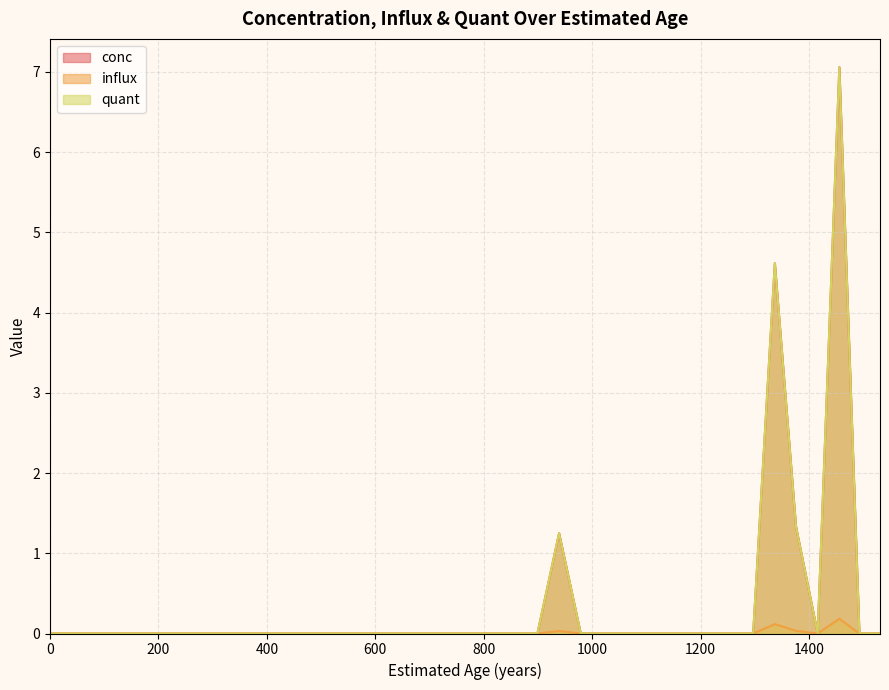

What is the maximum value shown in the chart?

7.1